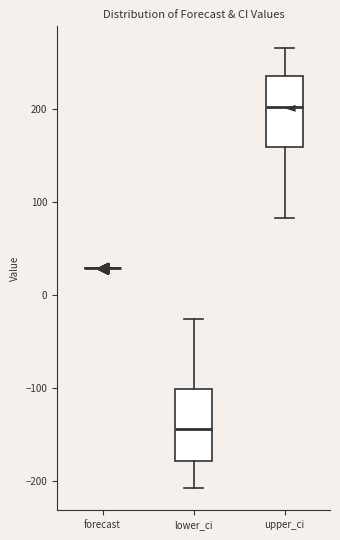

Reading left to right, transcribe this box plot: for each box, give where its median line is, the range the box spans, and where its two whiskers end, as read against the y-axis. The values are not printed on the chart, so give them approximately, as read against the axis.

forecast: box collapsed to a line at 30, whiskers 30 to 30
lower_ci: median -140, box -180 to -100, whiskers -210 to -30
upper_ci: median 200, box 160 to 240, whiskers 80 to 270